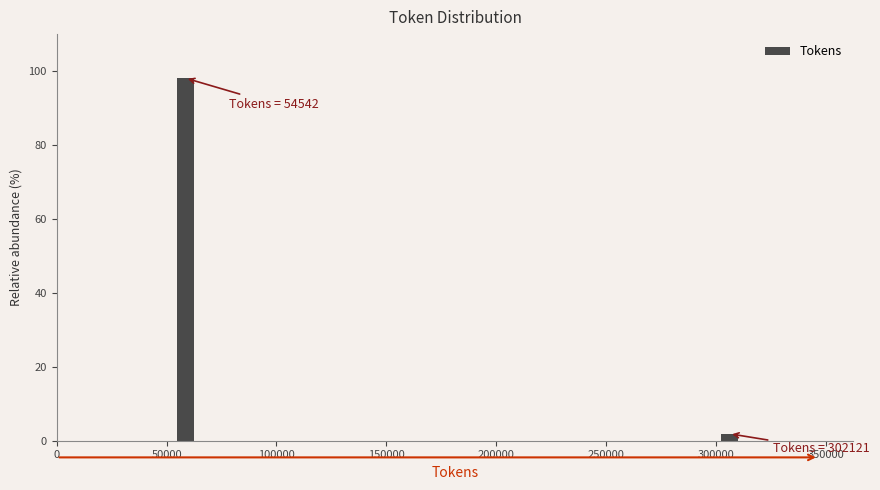

Read against the x-axis, roughly where is the centre of the tallest bar?

60000